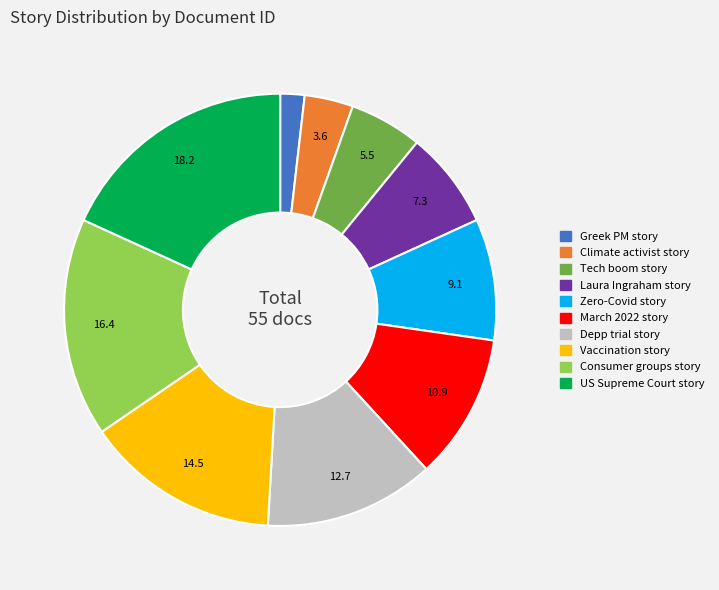

True or false: Zero-Covid story accounts for 1% of the total.

False